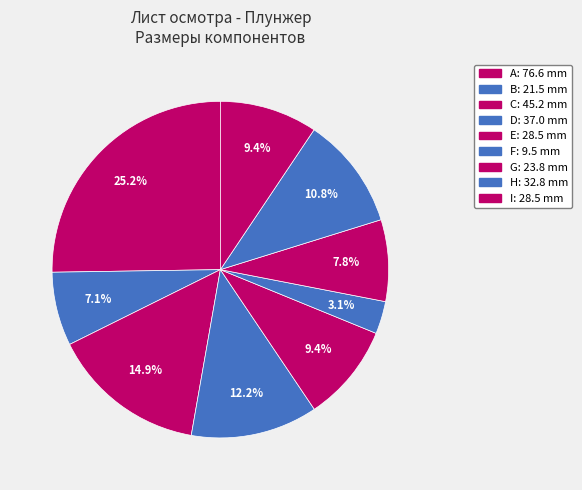

To the nearest percent, what is the combined percentage of B and F?

10%